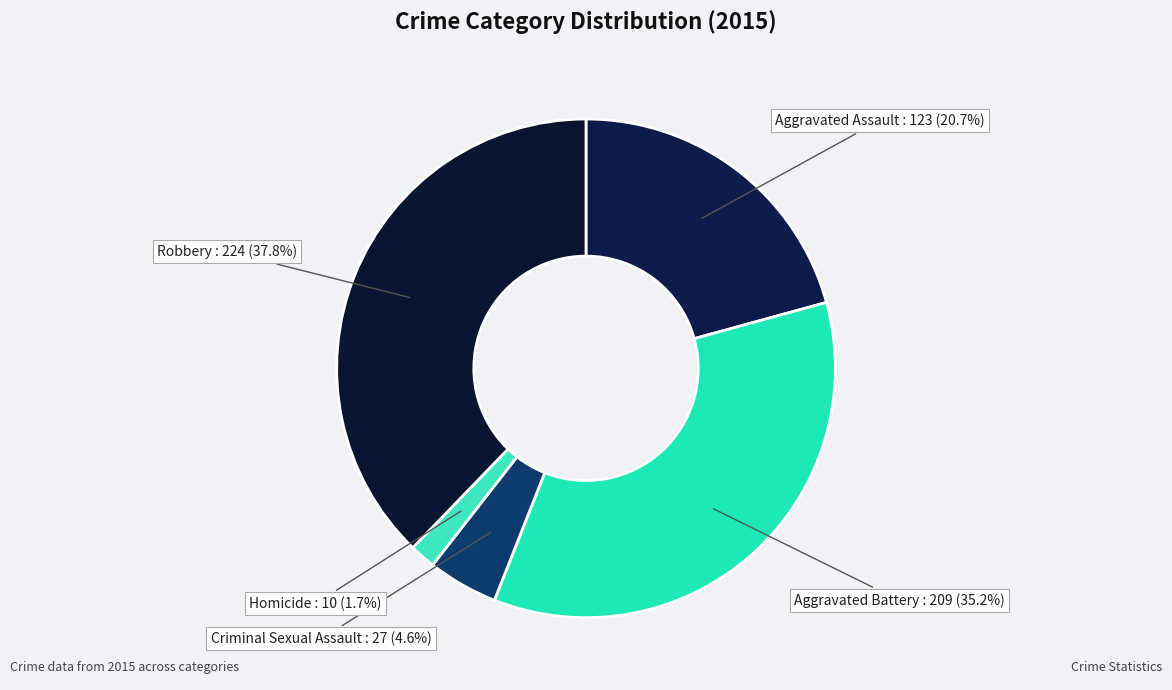

The Homicide slice represents 2% of the pie. True or false?

True